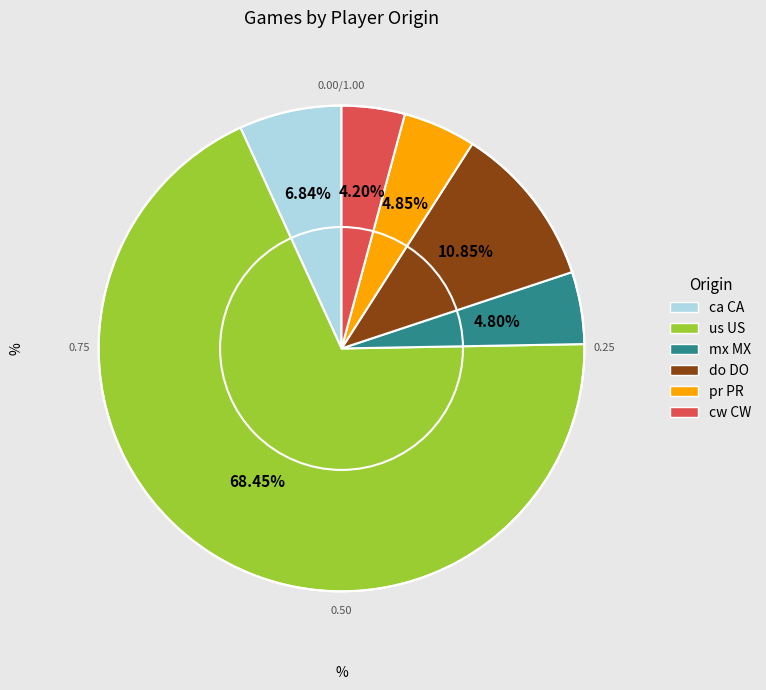

True or false: pr PR accounts for 5% of the total.

True